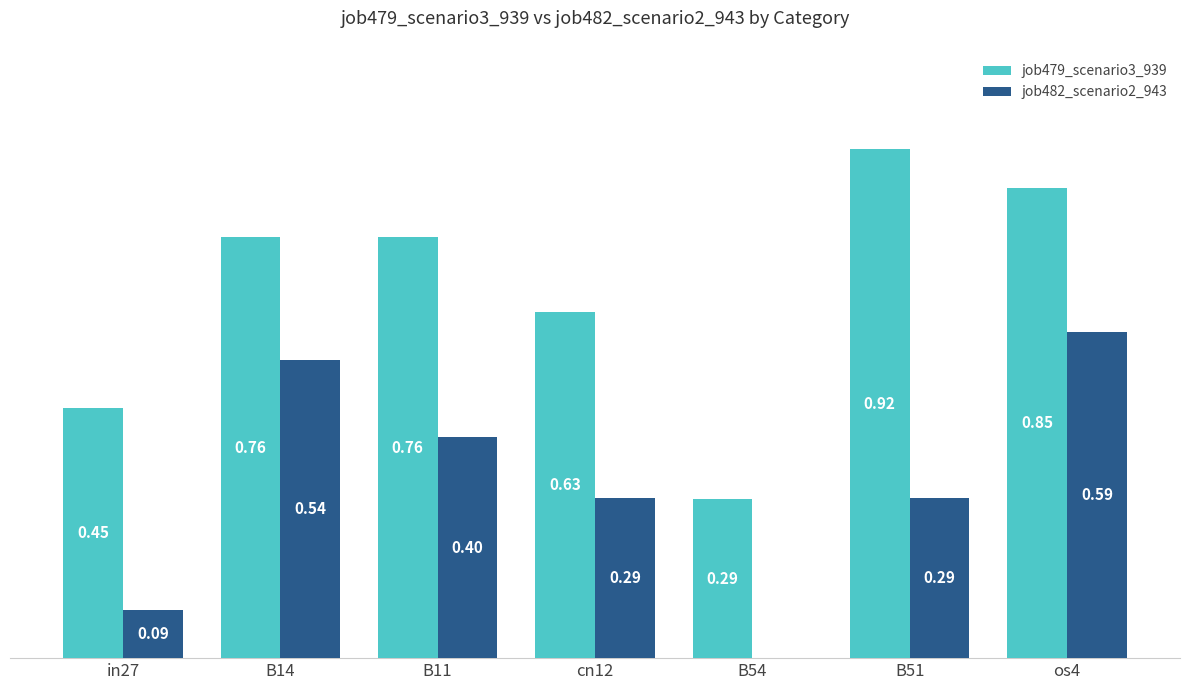

Is the value of job482_scenario2_943 at B51 greater than the value of job479_scenario3_939 at B51?

No